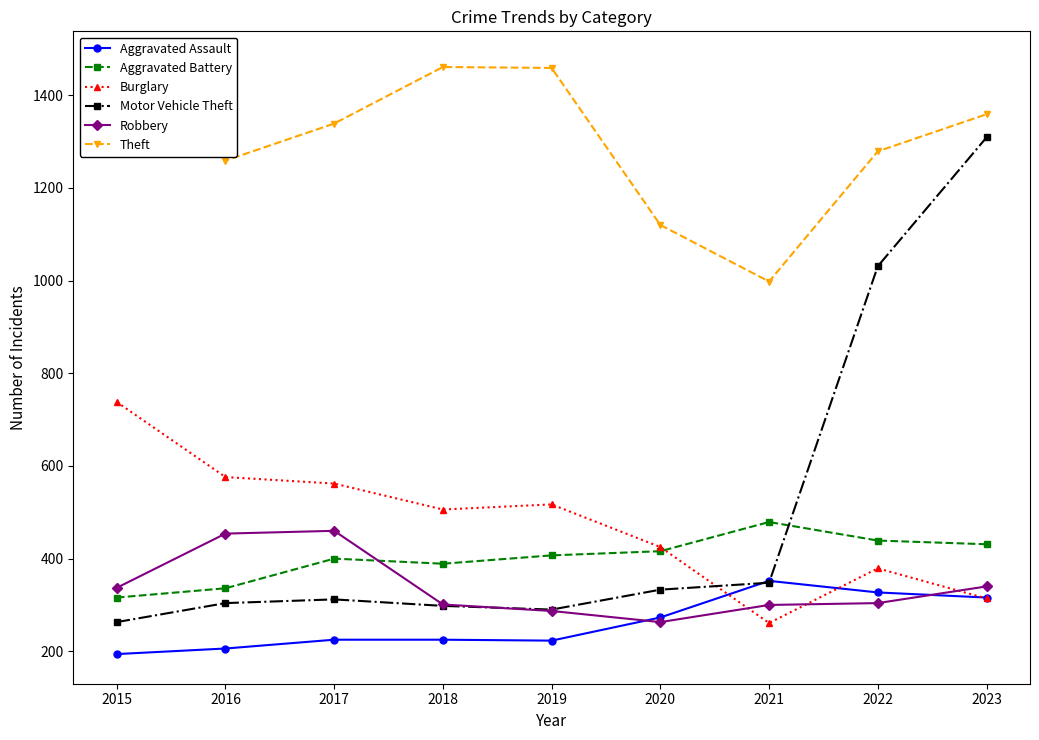

How many data points does each series have?

9